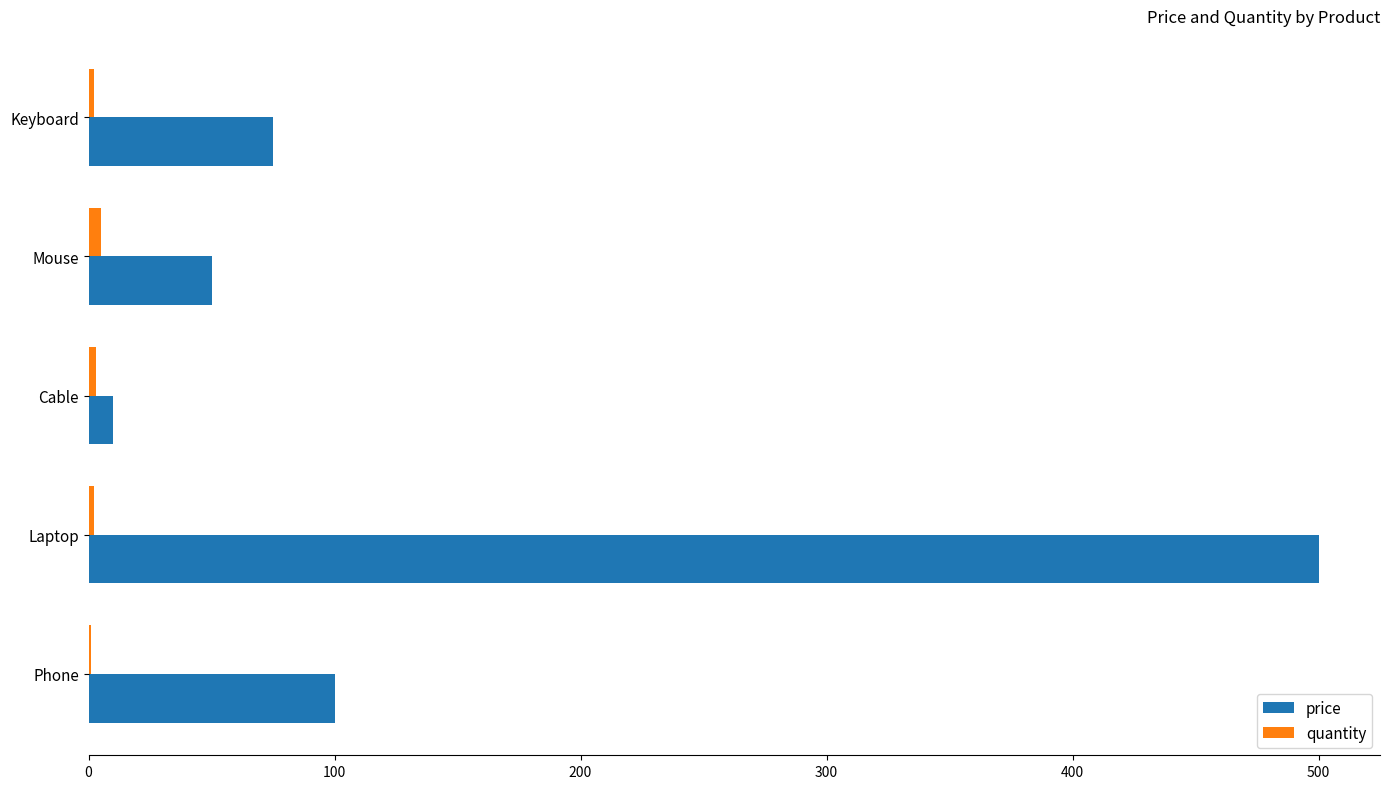

Which series has the largest total across all categories?

price